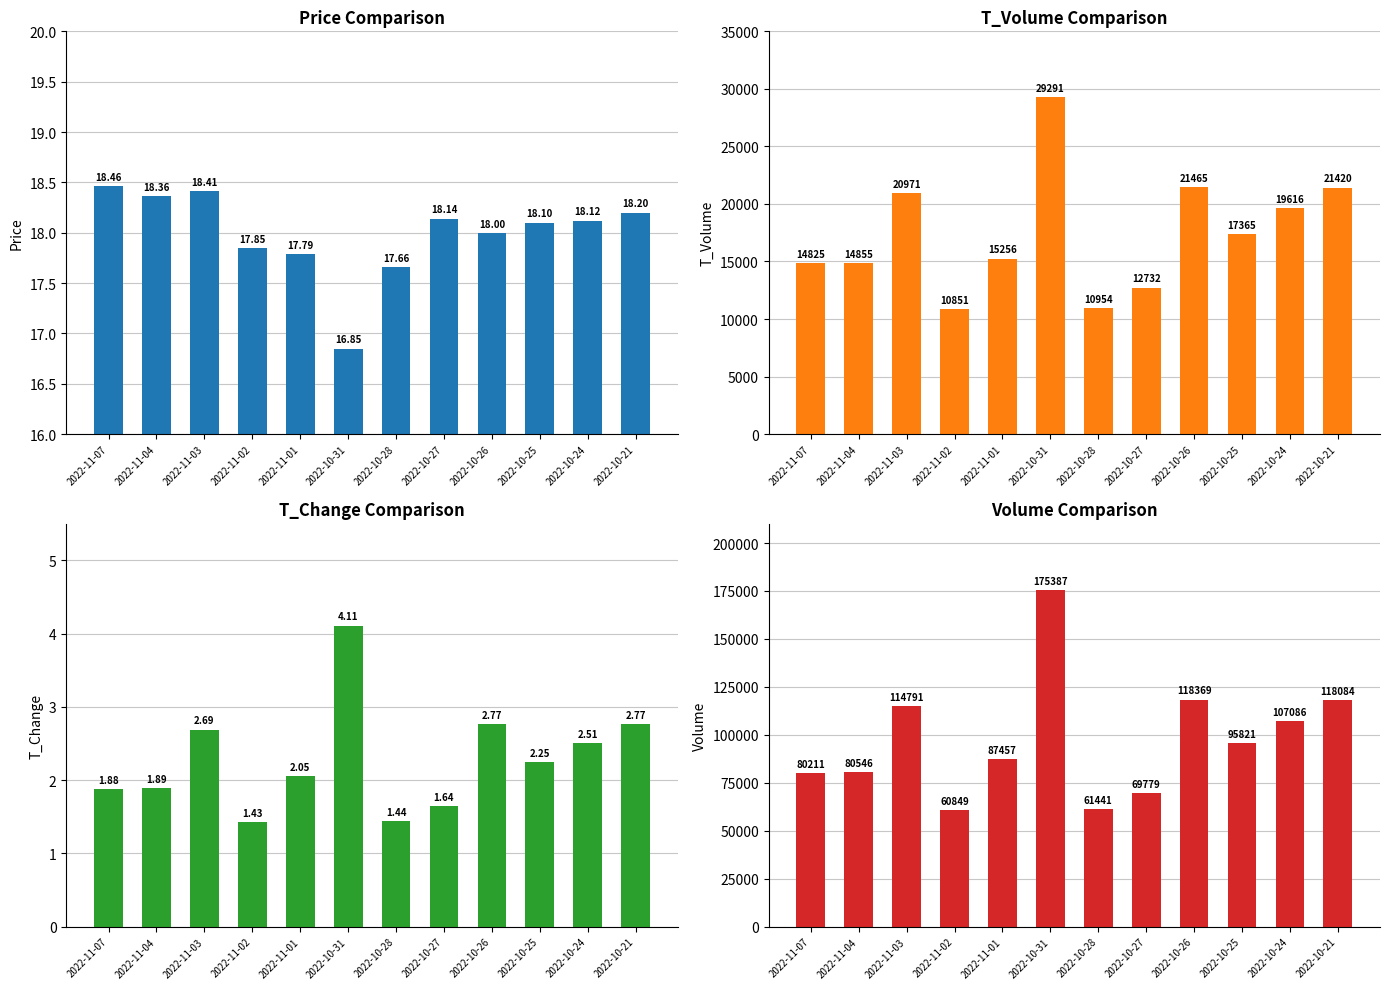

How many data points in volume are less than 95821?

6